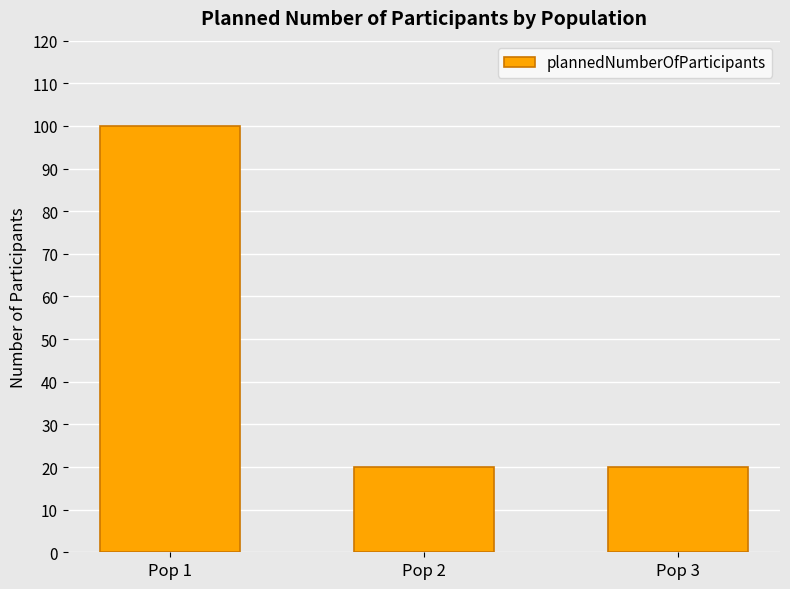

What is the value of the 2nd bar from the left?

20